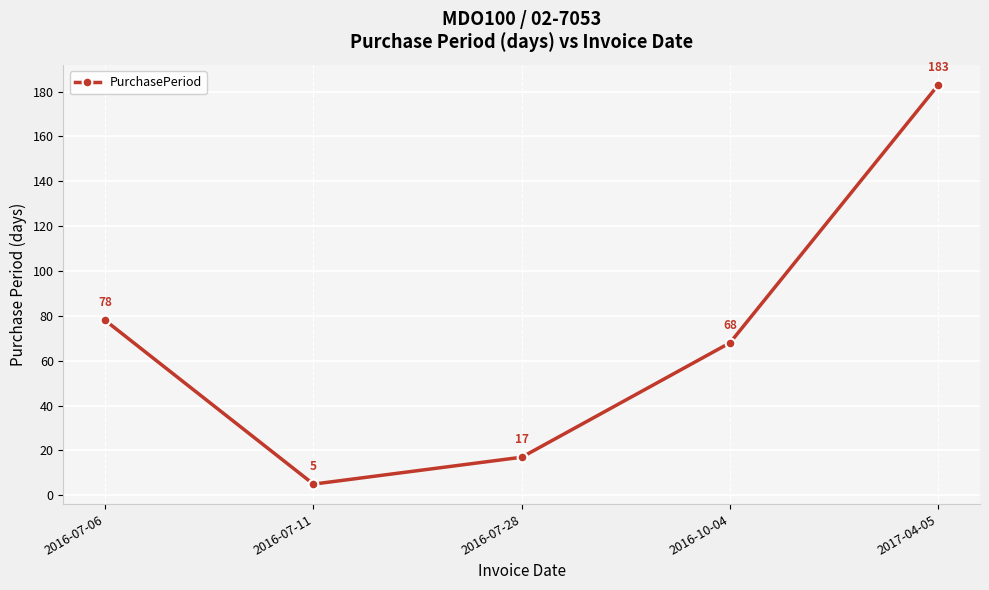

How many data points are less than 68?

2